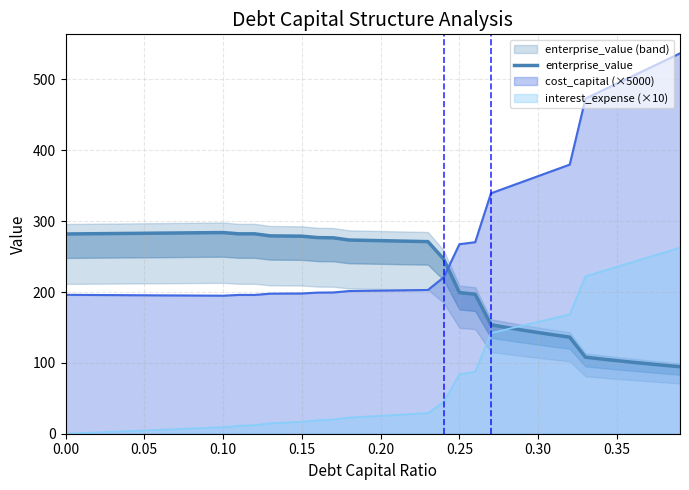

How many points are lower than both their immediate neighbors (excluding endpoints)?

1